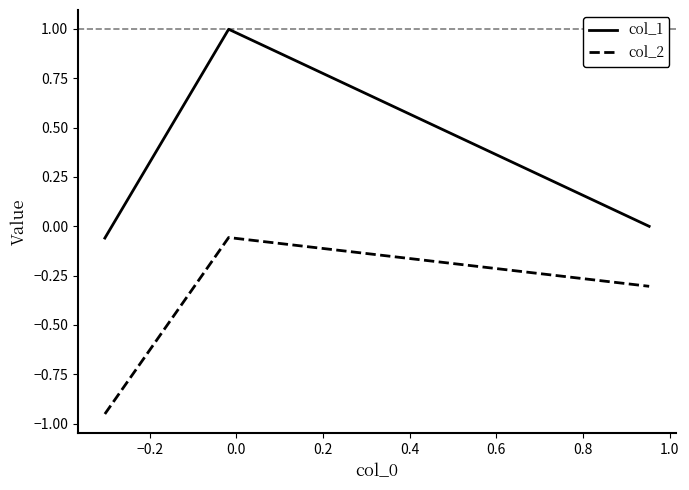

List the series in order of their overall mean, lowest first.

col_2, col_1